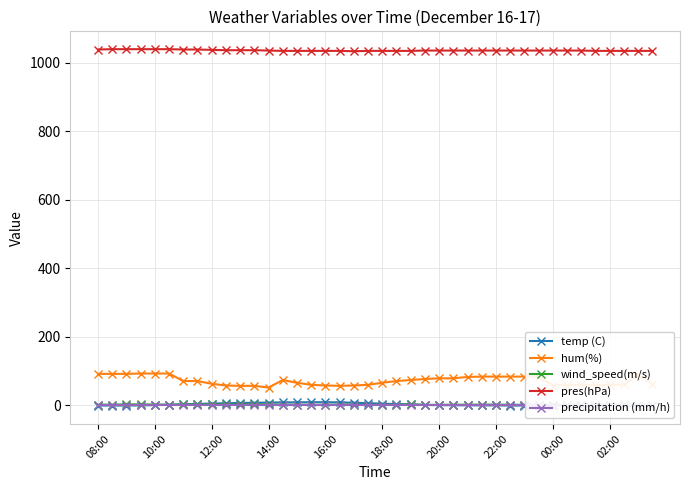

True or false: temp (C) and hum(%) cross at least once.

False